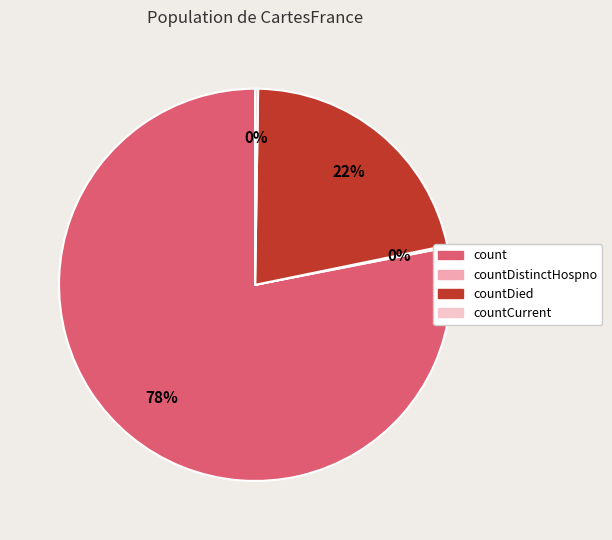

To the nearest percent, what is the average slice percentage?

25%